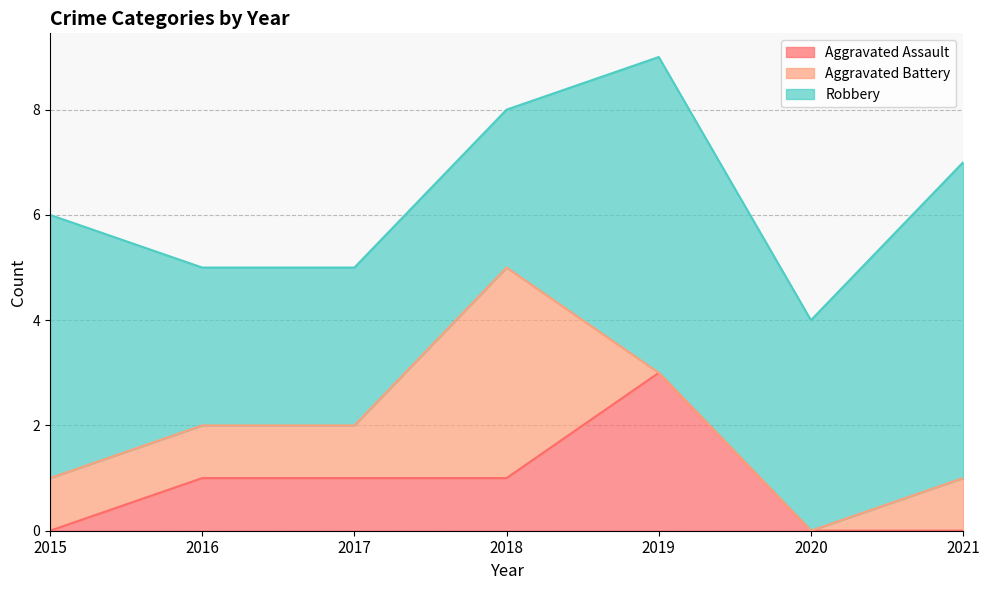

Is the value of Robbery at 2019 greater than the value of Aggravated Battery at 2018?

Yes